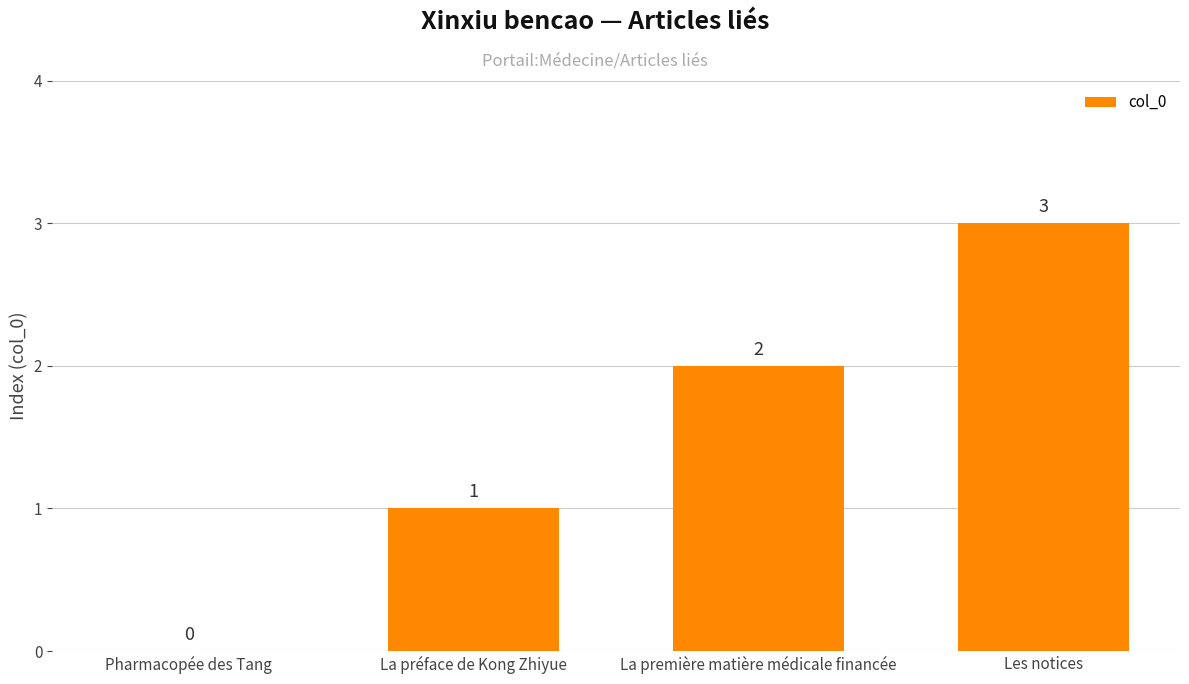

What is the change in value from La première matière médicale financée to Les notices?

+1